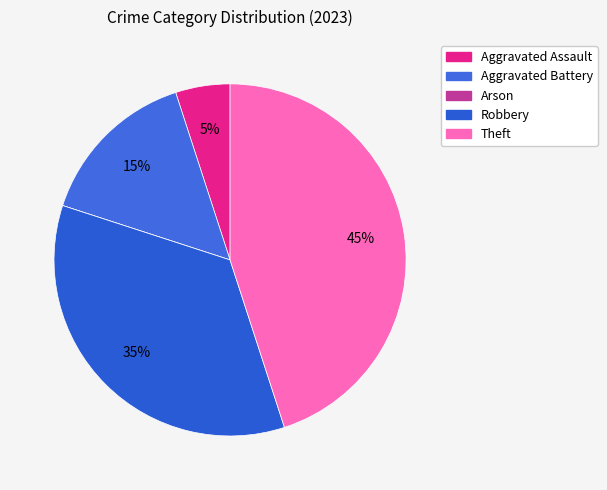

To the nearest percent, what is the difference between the largest and smallest slice percentages?

45%